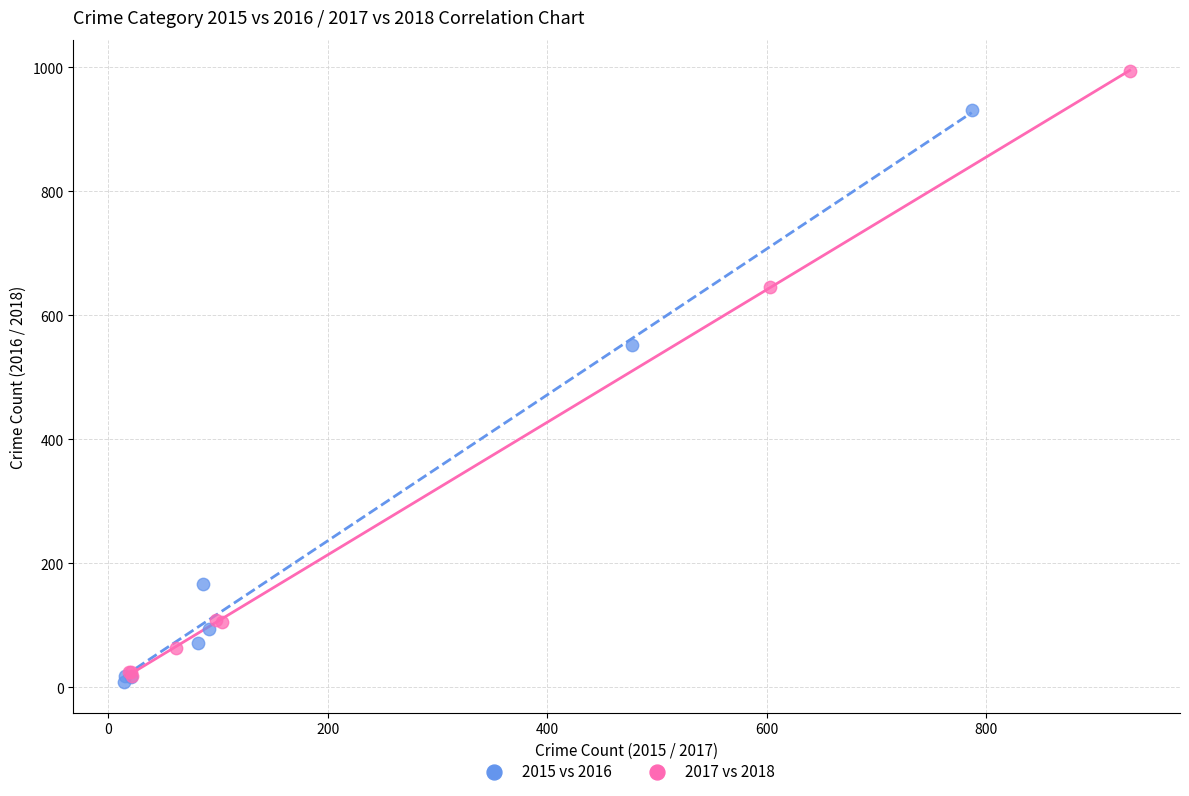

Which series has the widest spread of Y values?

2017 vs 2018